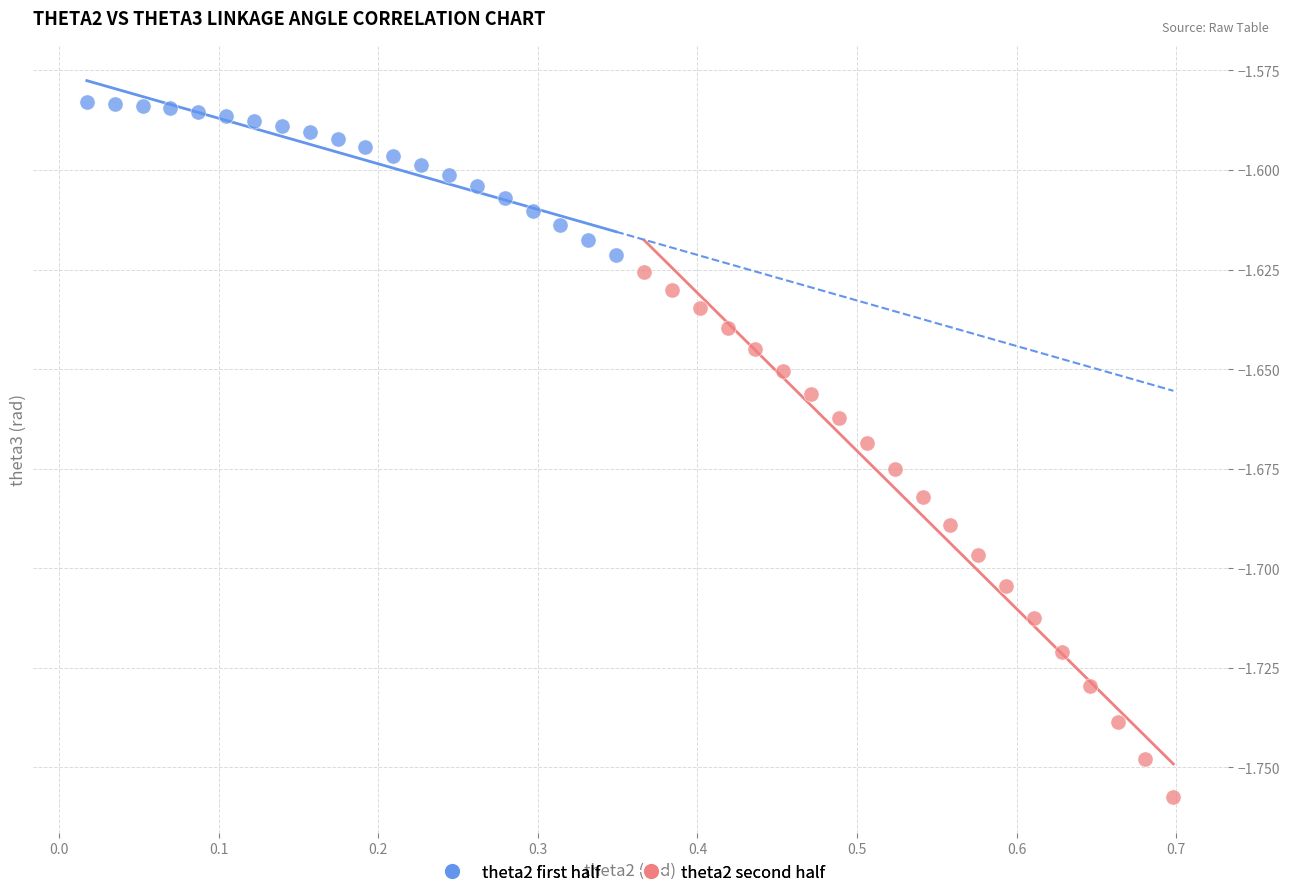

Which series reaches the maximum Y coordinate?

theta2 first half